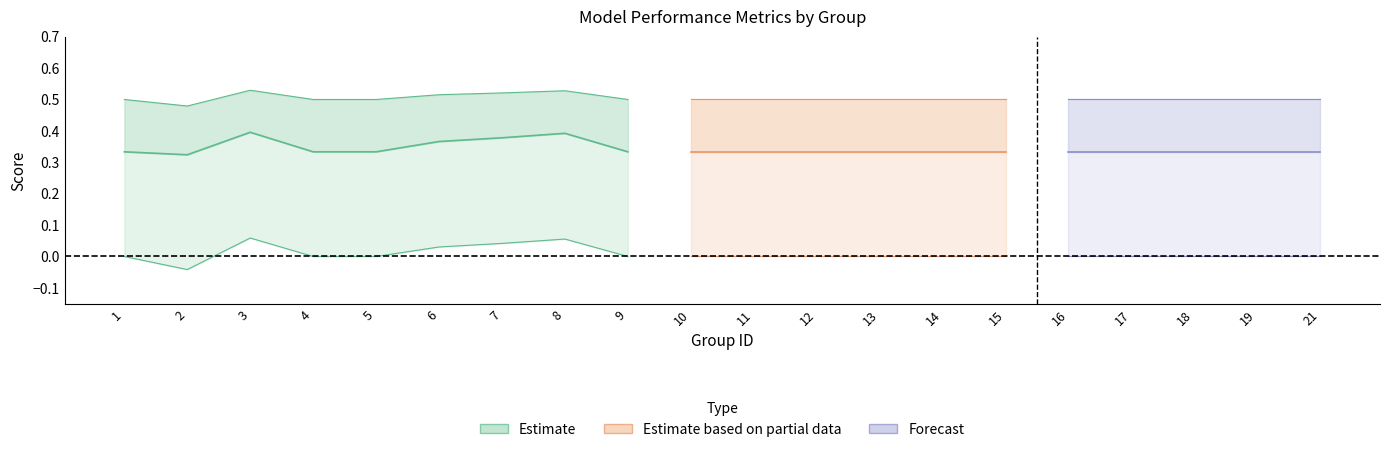

What is the difference between the second highest and minimum values in the f1 series?

0.1